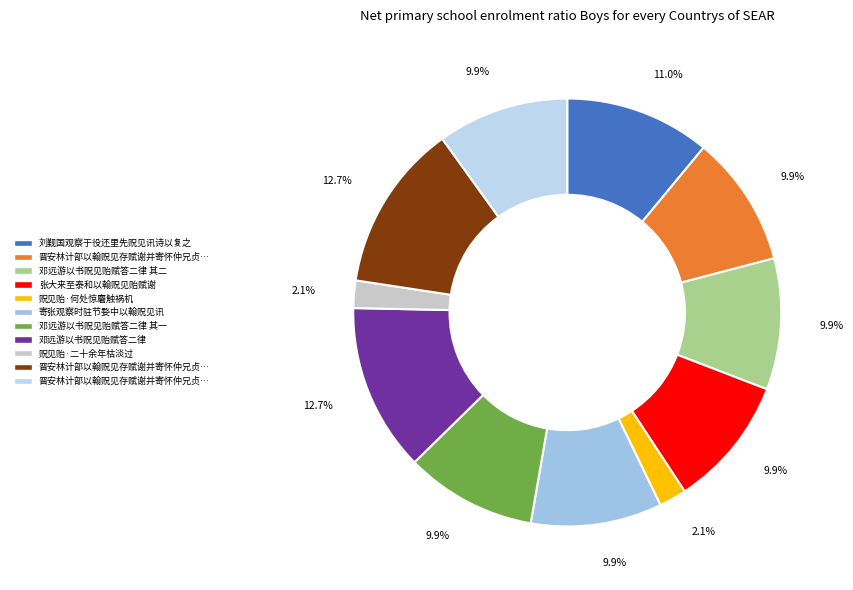

To the nearest percent, what is the difference between the largest and smallest slice percentages?

11%